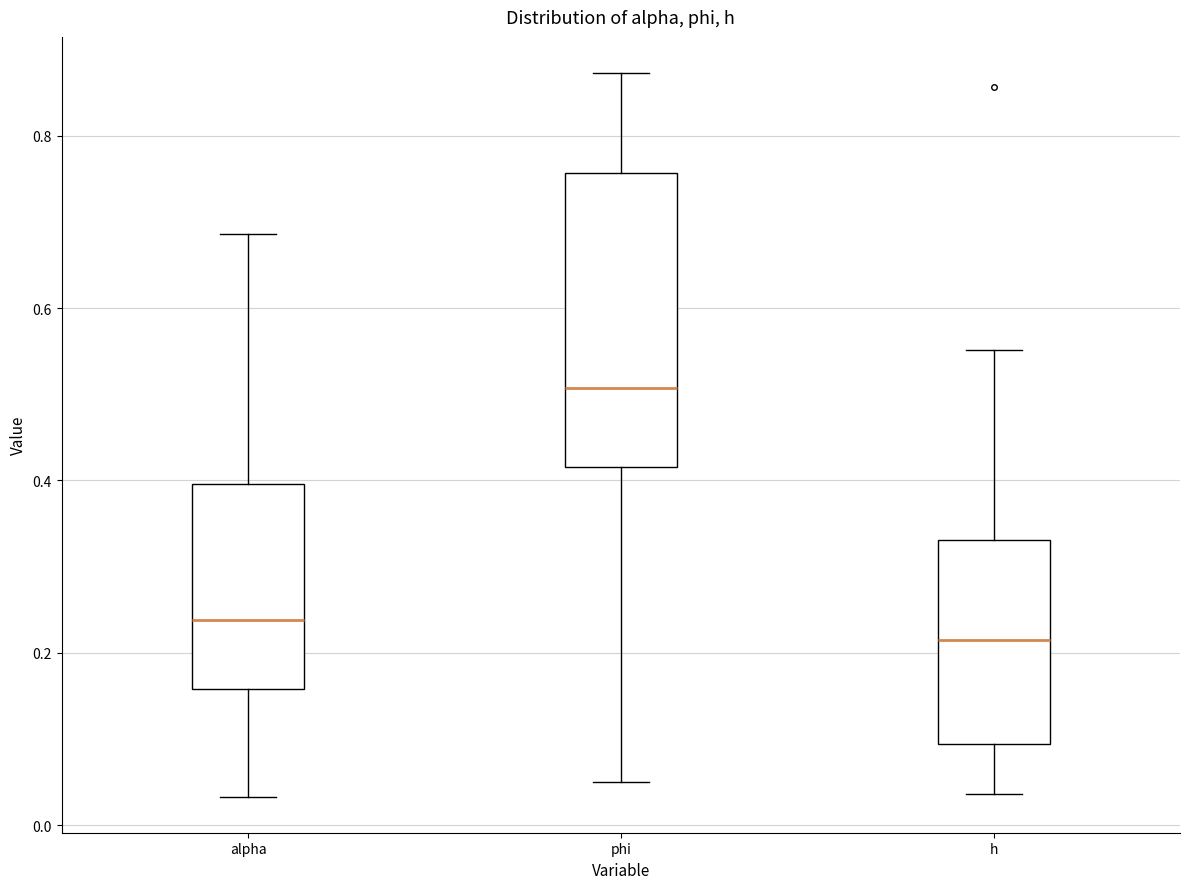

Which box is the tallest, from its lower edge to its upper edge?

phi